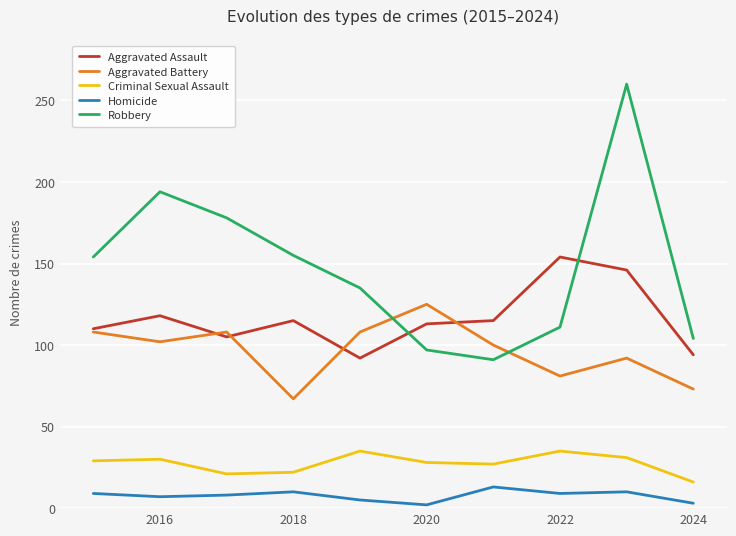

True or false: Homicide and Robbery intersect in this chart.

False